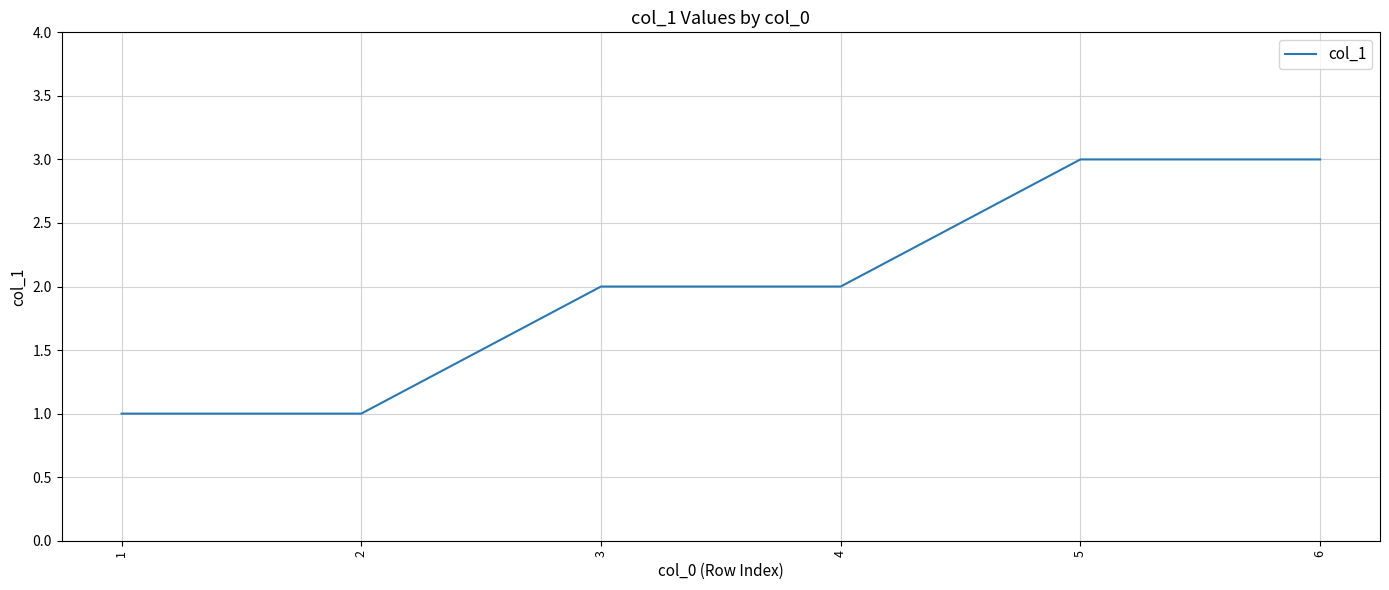

What is the greatest value displayed?

3